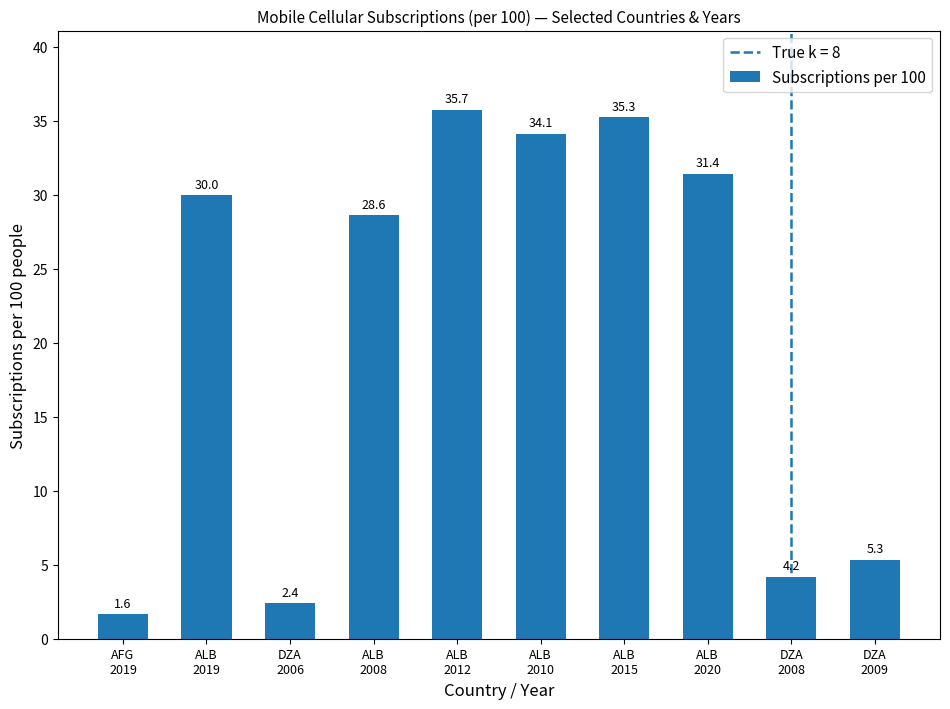

Which category has the lowest value across all series?

AFG
2019